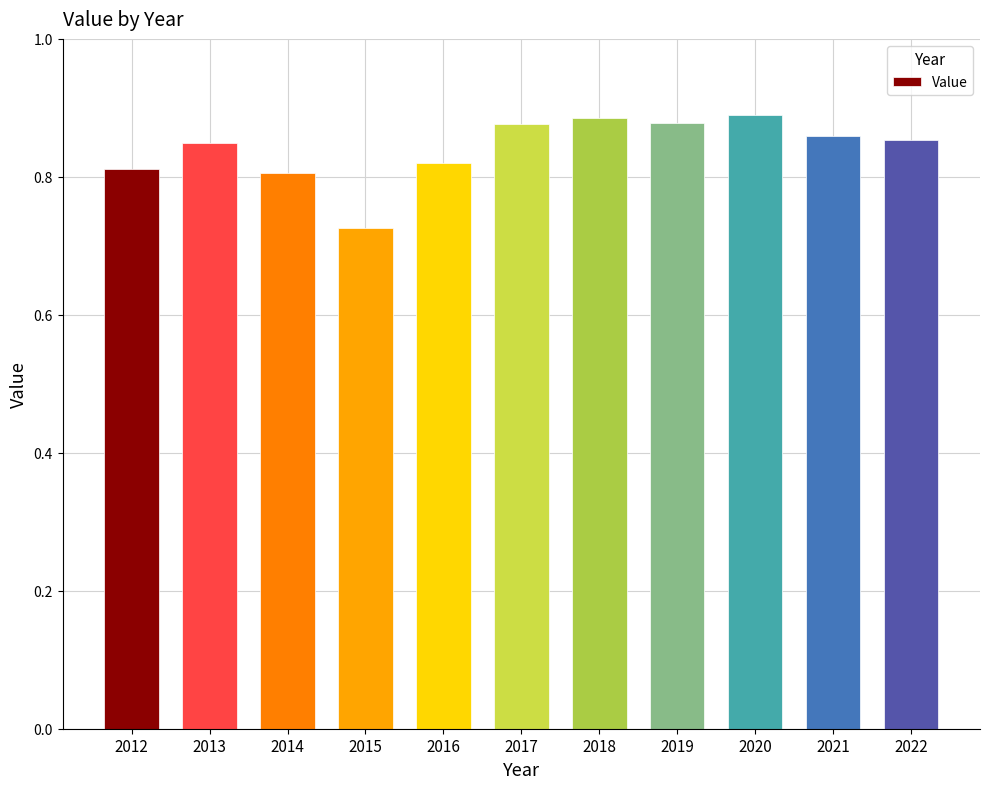

At which label is the value closest to 0?

2015